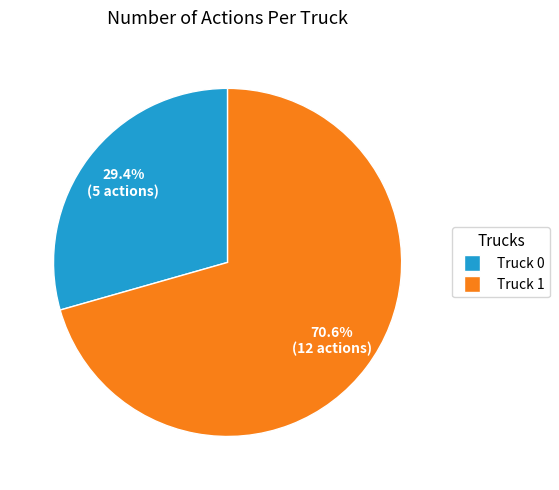

Approximately how many times larger is the value at Truck 1 compared to Truck 0?

2.4